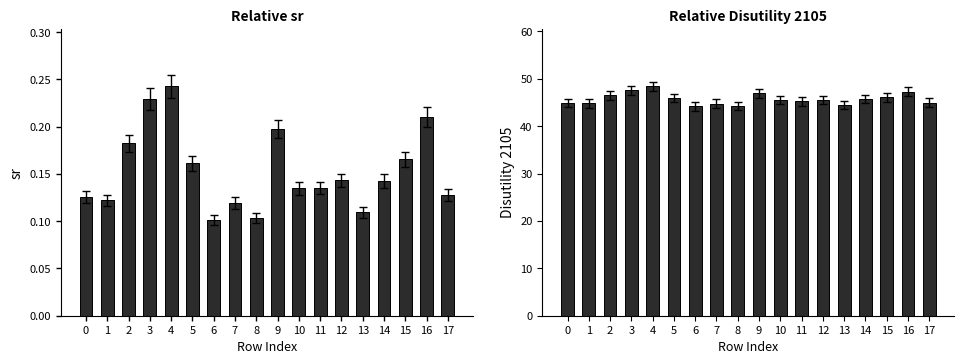

What is the maximum value shown in the chart?

48.4